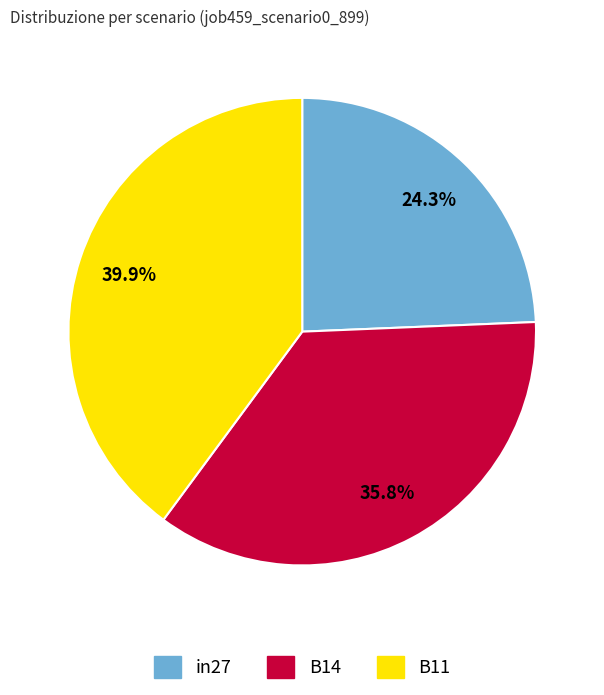

To the nearest percent, what is the difference between the largest and smallest slice percentages?

16%